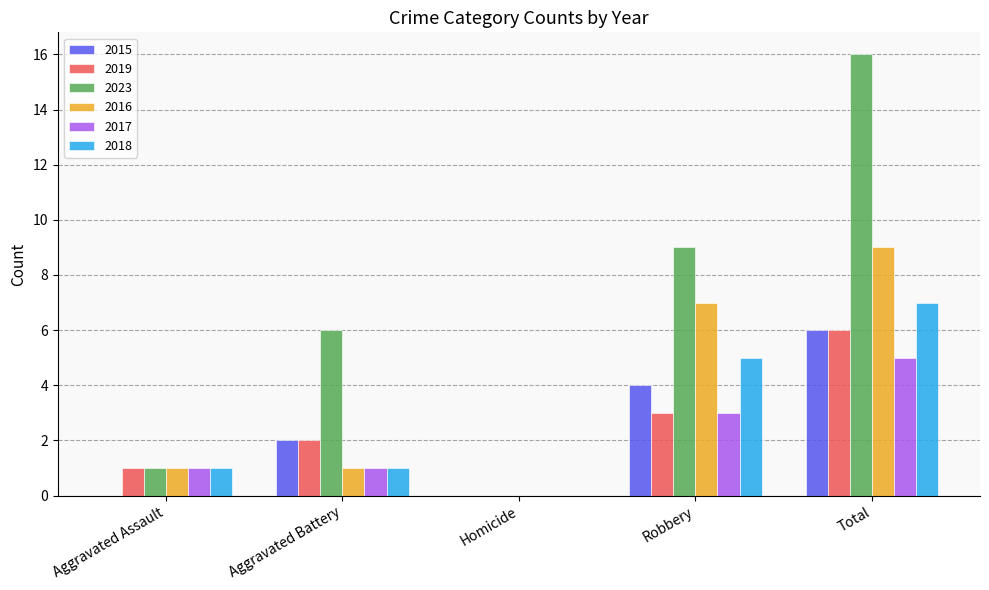

What is the greatest value displayed?

16